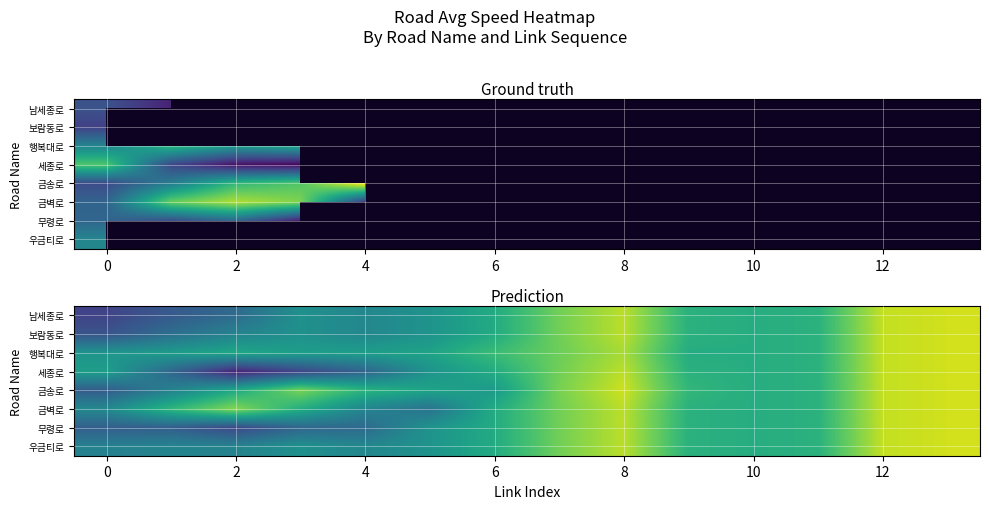

At which category is the sum across all series the highest?

13